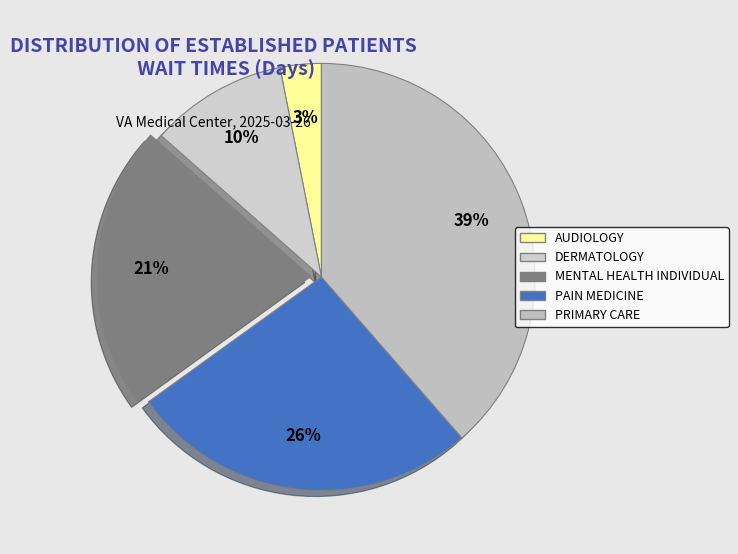

Which slice is the smallest?

AUDIOLOGY